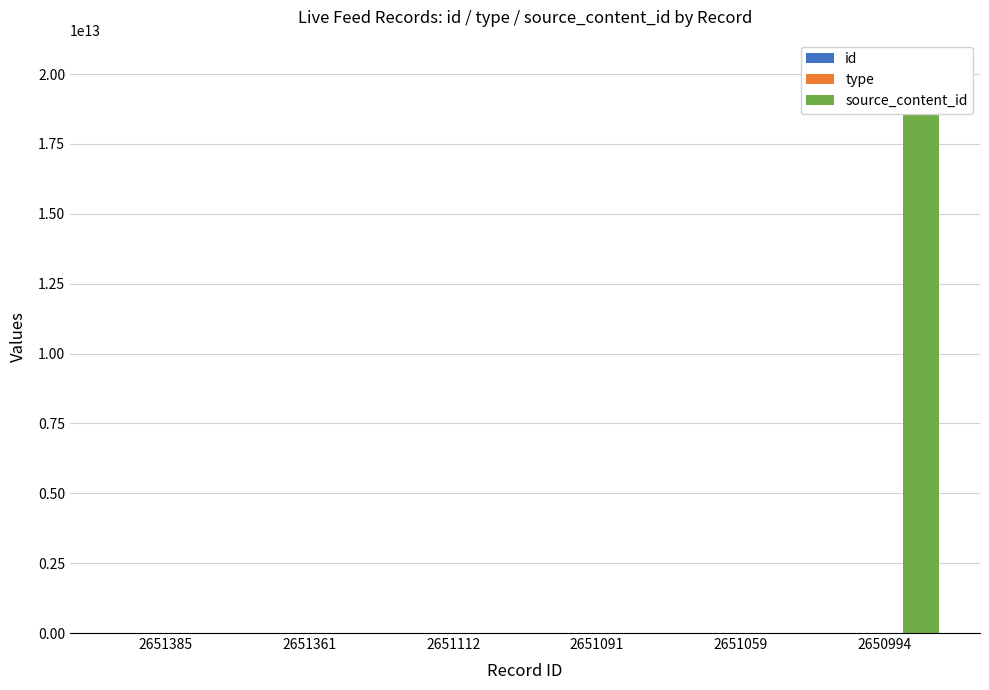

Reading right to left, what are all the values shown in this chart?

id: 2650994=2650994	2651059=2651059	2651091=2651091	2651112=2651112	2651361=2651361	2651385=2651385
type: 2650994=0	2651059=0	2651091=0	2651112=1	2651361=0	2651385=0
source_content_id: 2650994=20220429074643	2651059=0	2651091=0	2651112=0	2651361=0	2651385=0